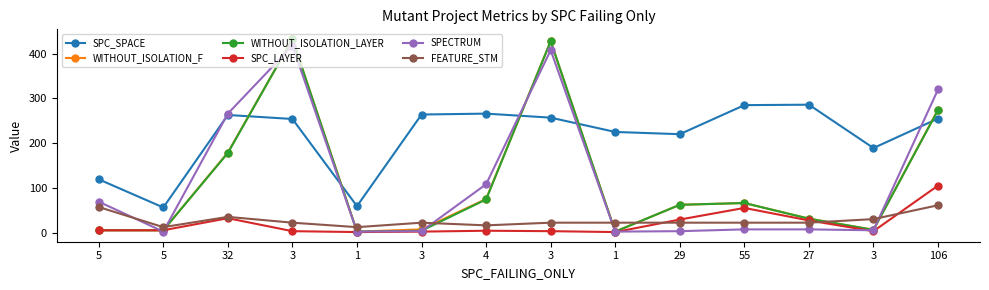

Count the FEATURE_STM values in the range 22 to 30.

8